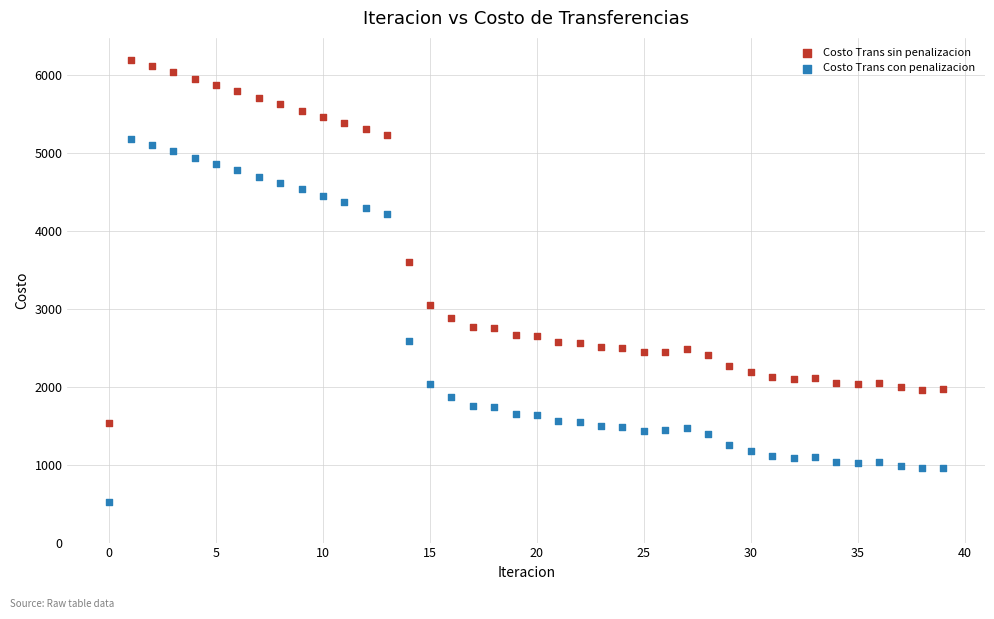

Which series contains the lowest Y value?

Costo Trans con penalizacion